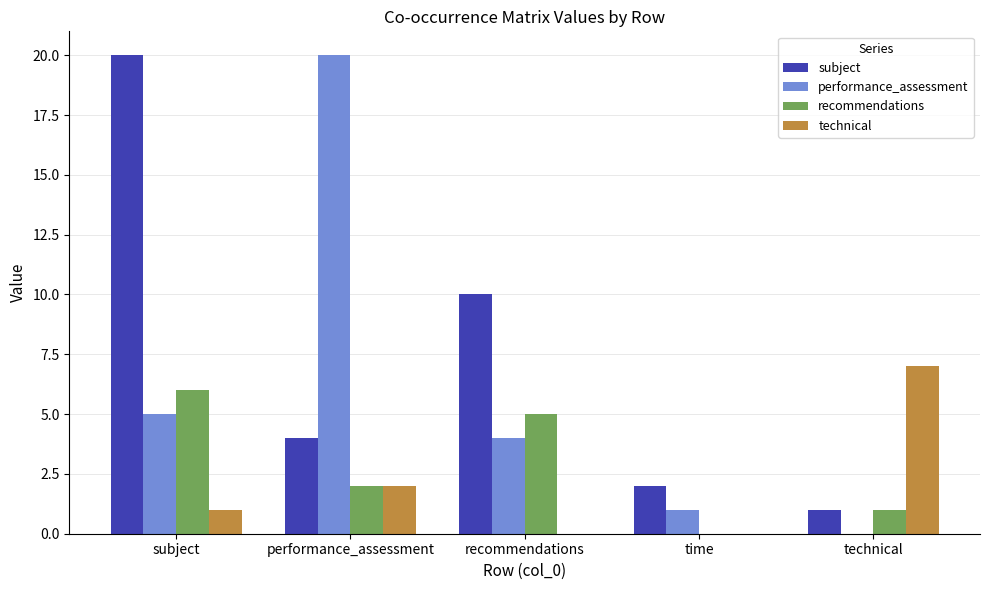

What is the total value across all series at time?

3